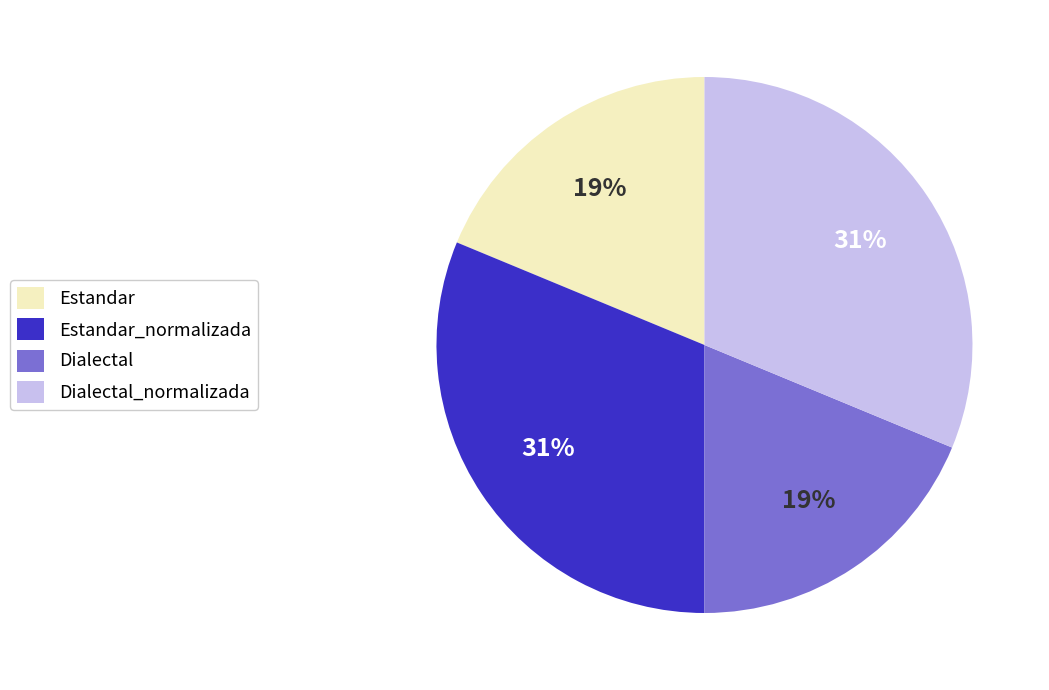

Is the sum of Estandar and Dialectal greater than half?

No